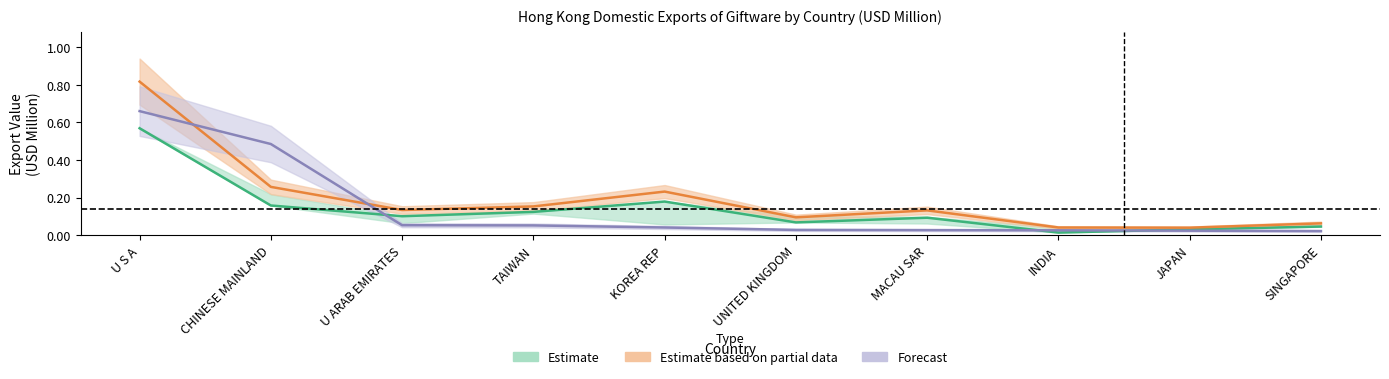

What position from the right is U S A?

10